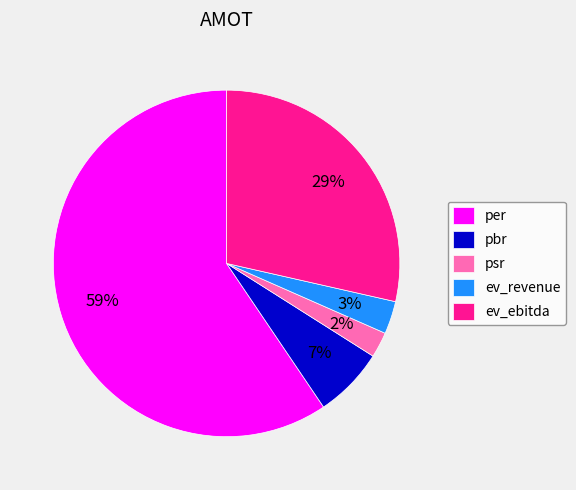

What is the largest slice in the pie chart?

per